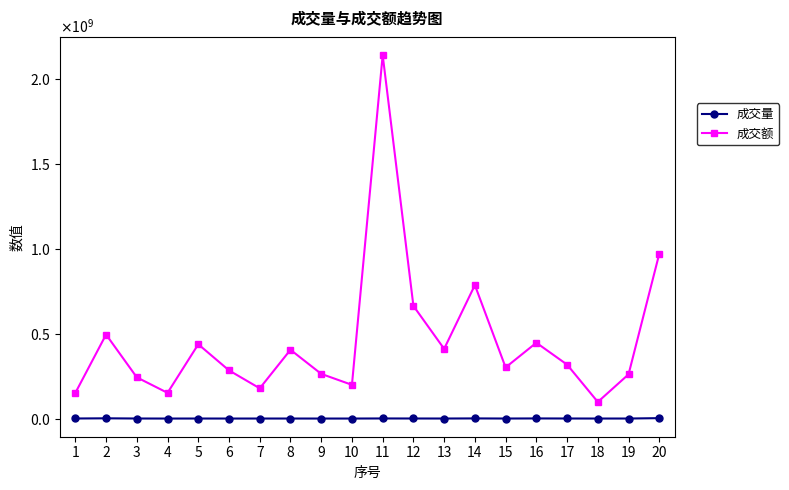

True or false: 成交额 and 成交量 intersect in this chart.

False